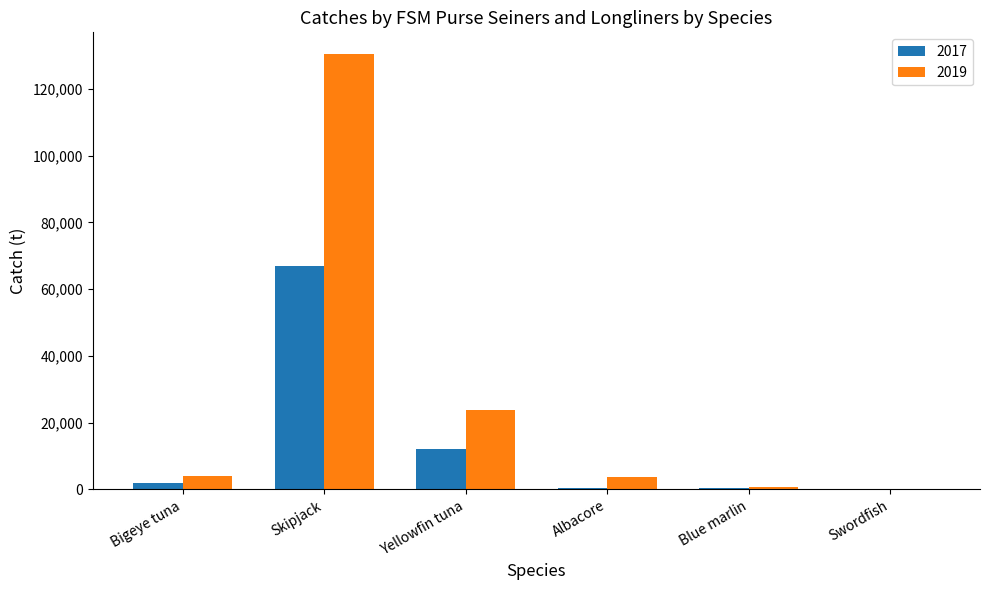

Which category has the highest value in the 2017 series?

Skipjack